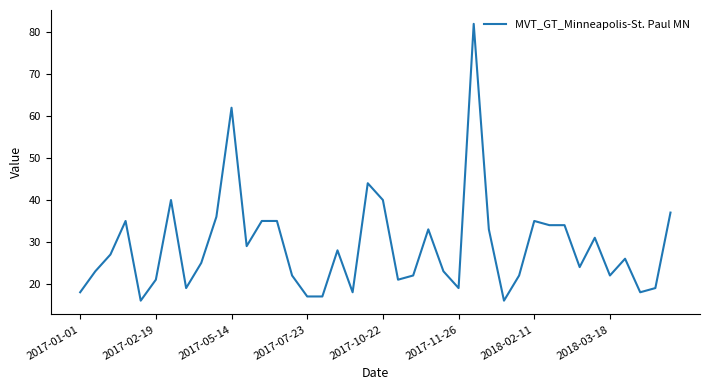

What is the difference between the maximum and minimum values?

66